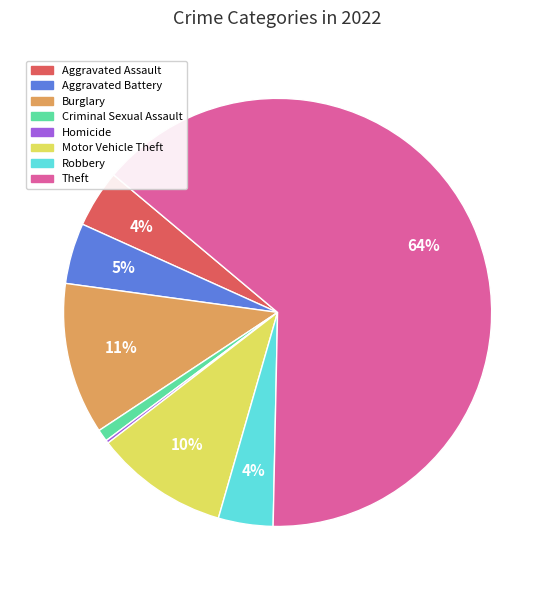

Is there any slice that represents more than half of the pie?

Yes